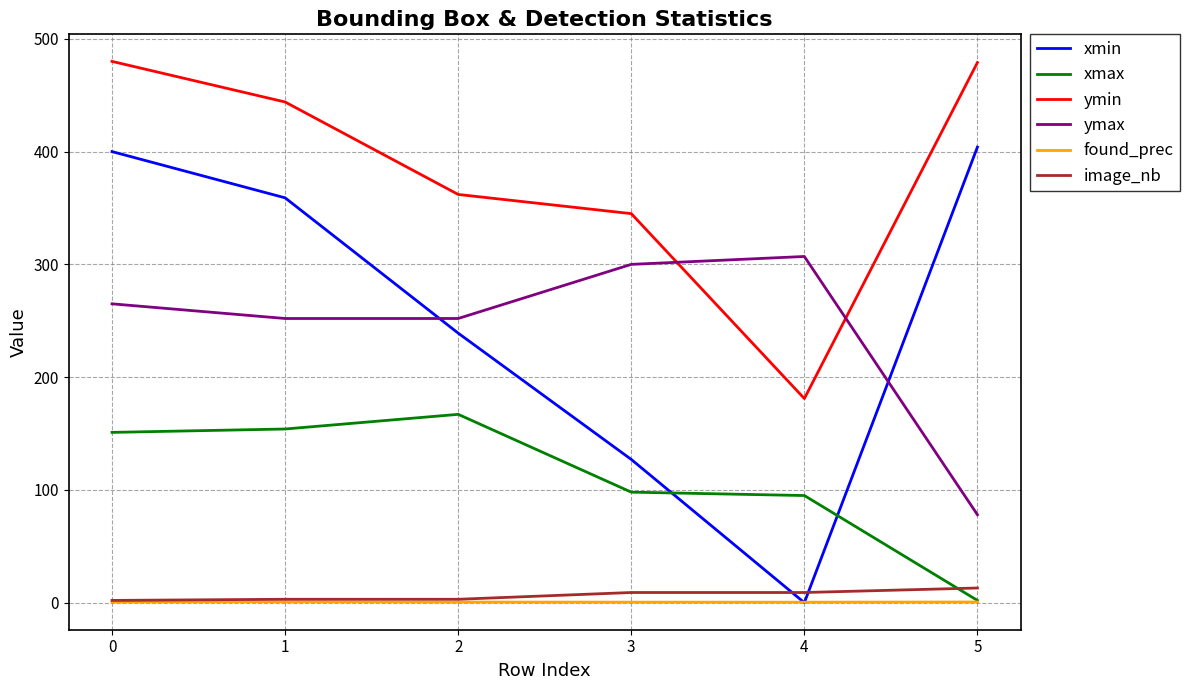

What is the difference between the maximum and minimum values in the found_prec series?

0.3